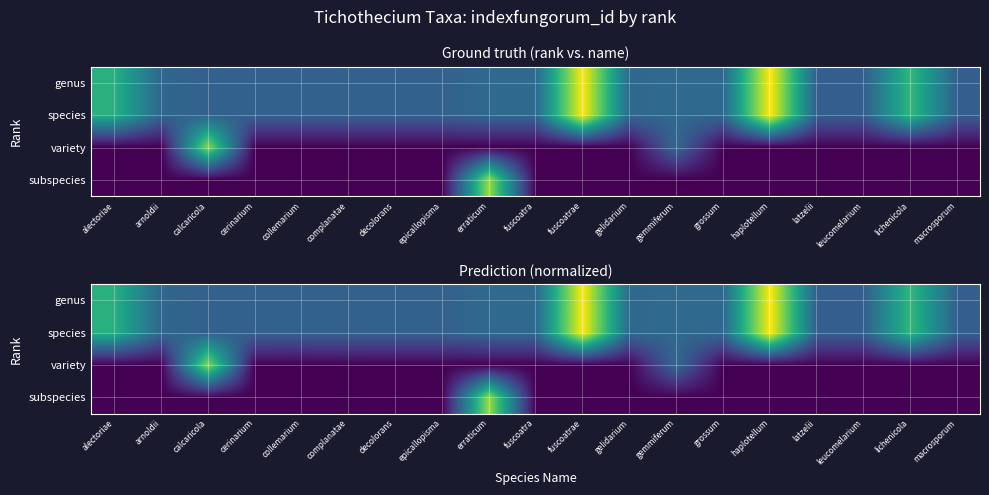

The variety series shows 0.3 at decolorans. True or false?

False